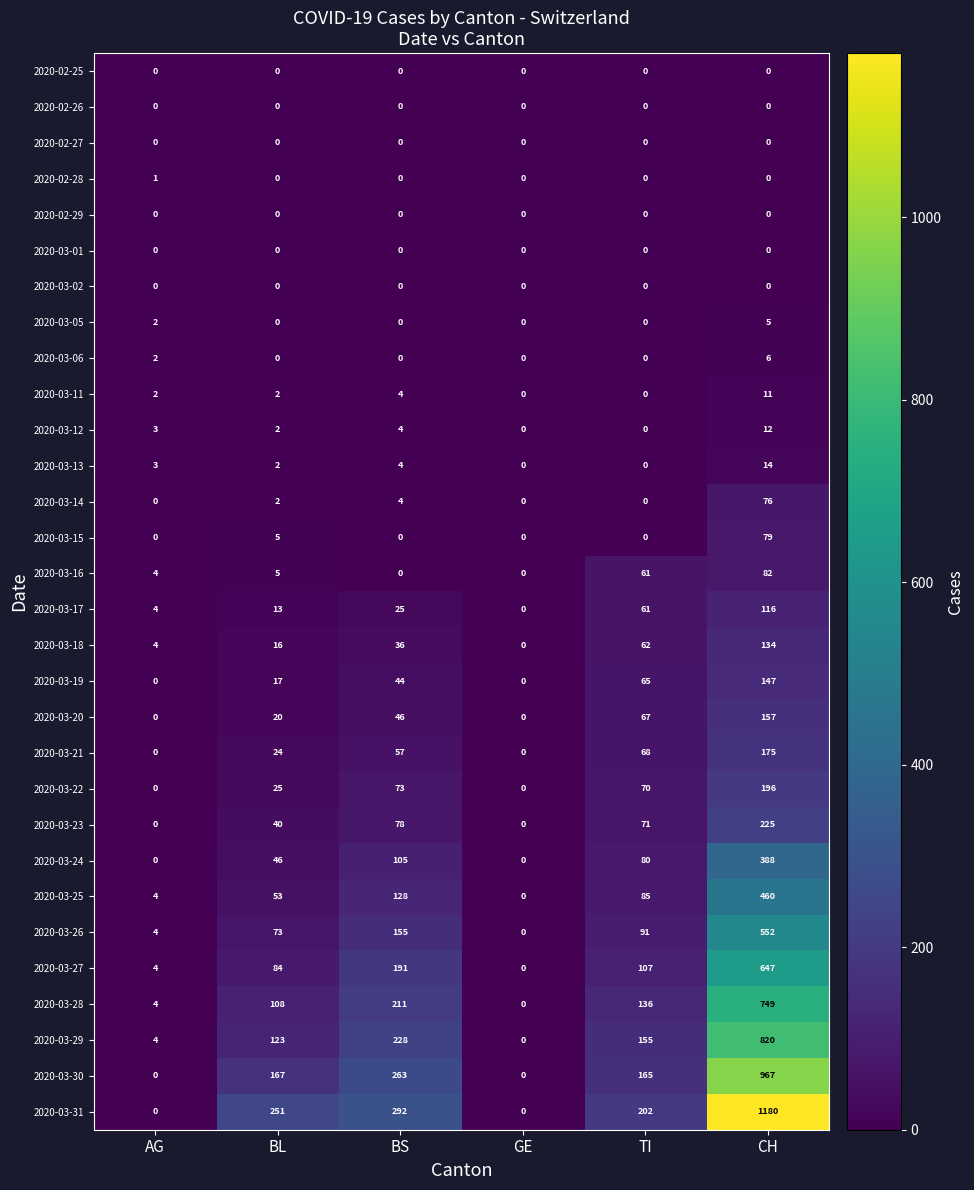

At which category does the chart reach its peak across all series?

CH